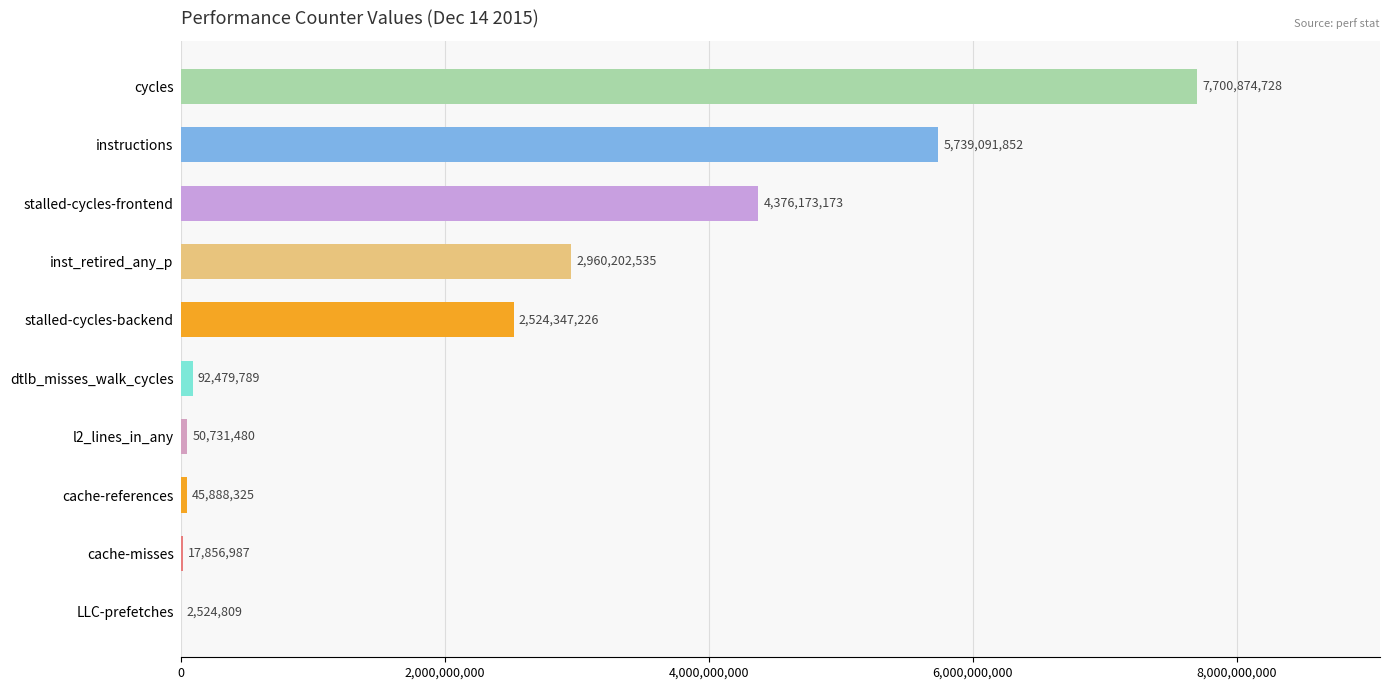

True or false: the data shows 50731480 at l2_lines_in_any.

True